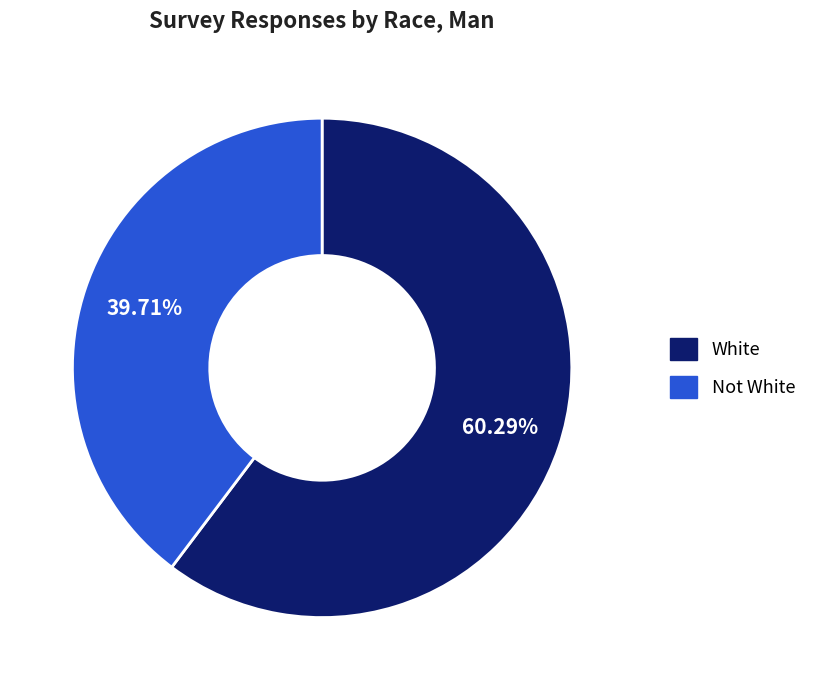

To the nearest percent, what is the difference between the Not White and White slice percentages?

21%